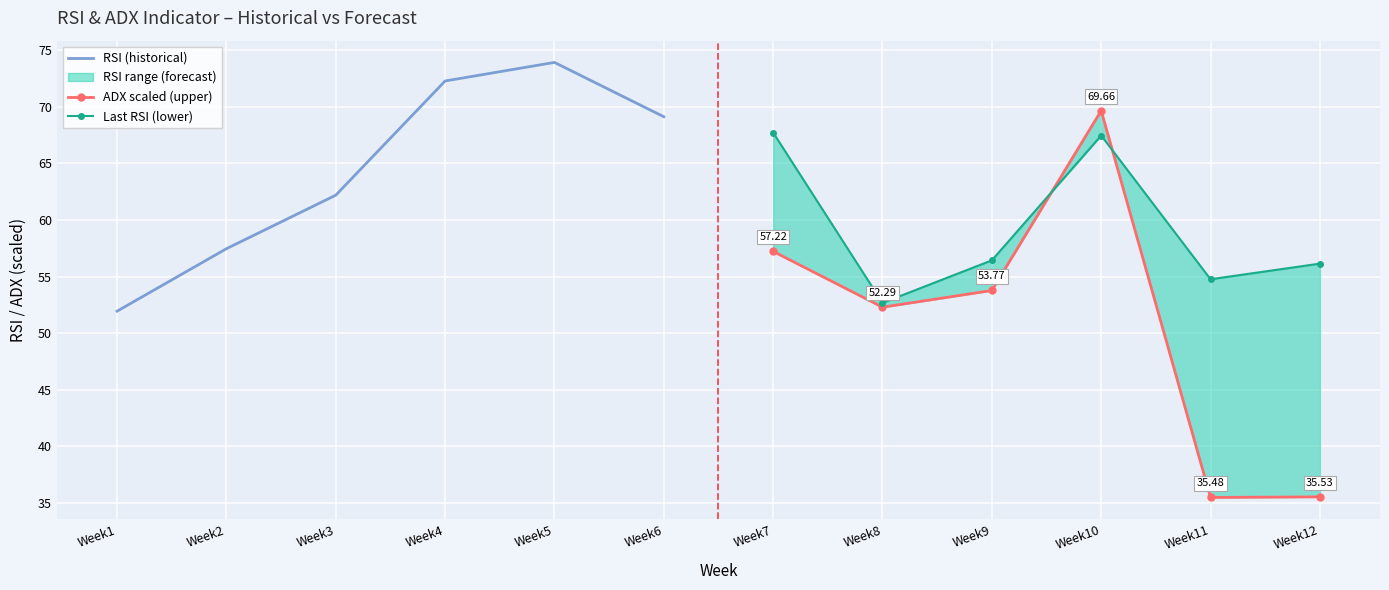

Which series has the largest total across all categories?

RSI (historical)